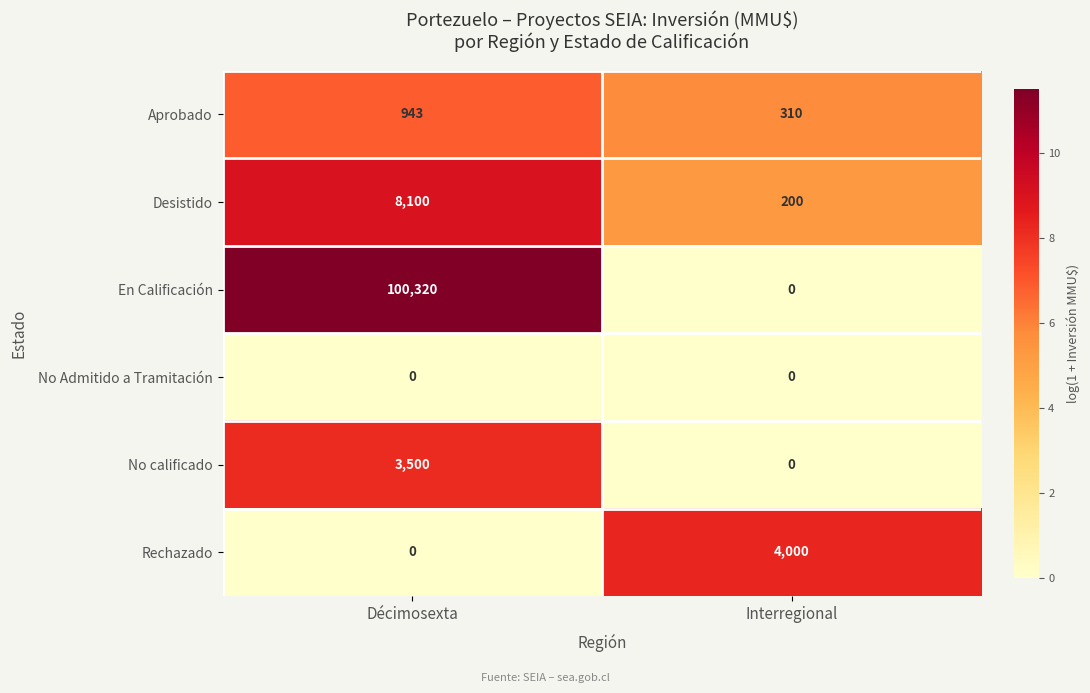

At how many categories does at least one series exceed 5?

2